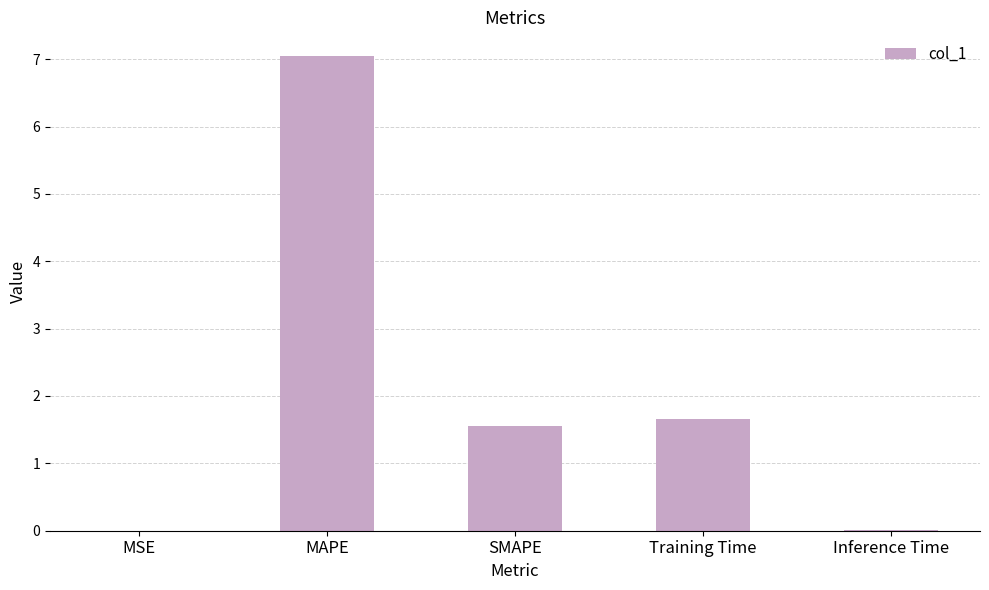

True or false: the data shows 1.0 at Training Time.

False